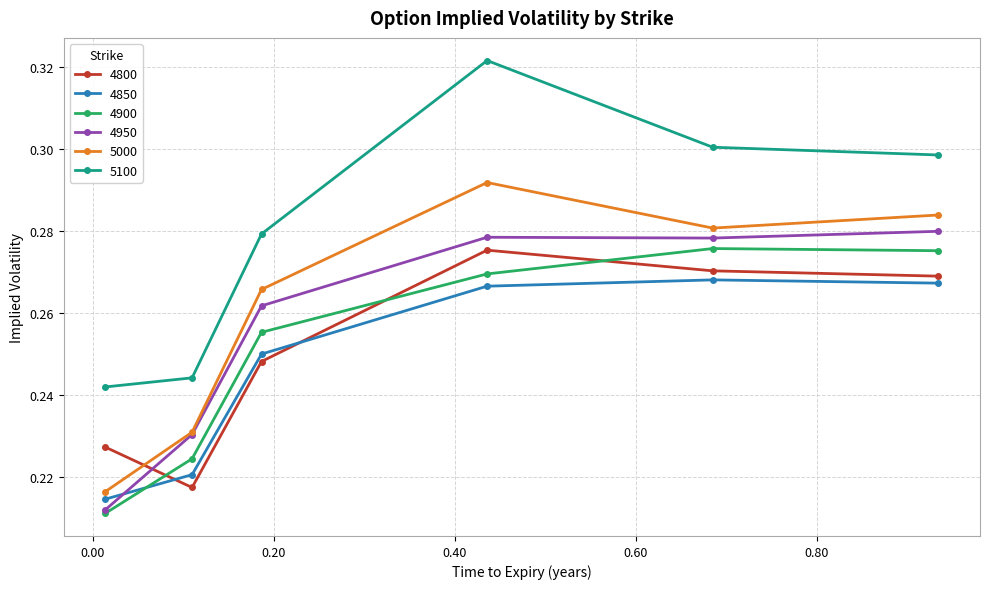

How many 5100 values are between 0 and 1?

6